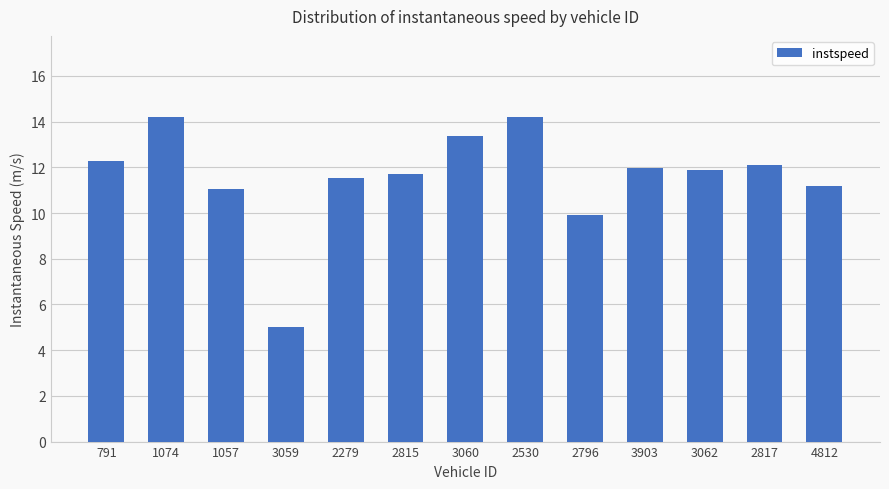

What is the sum of the values at 3903 and 1057?

23.0